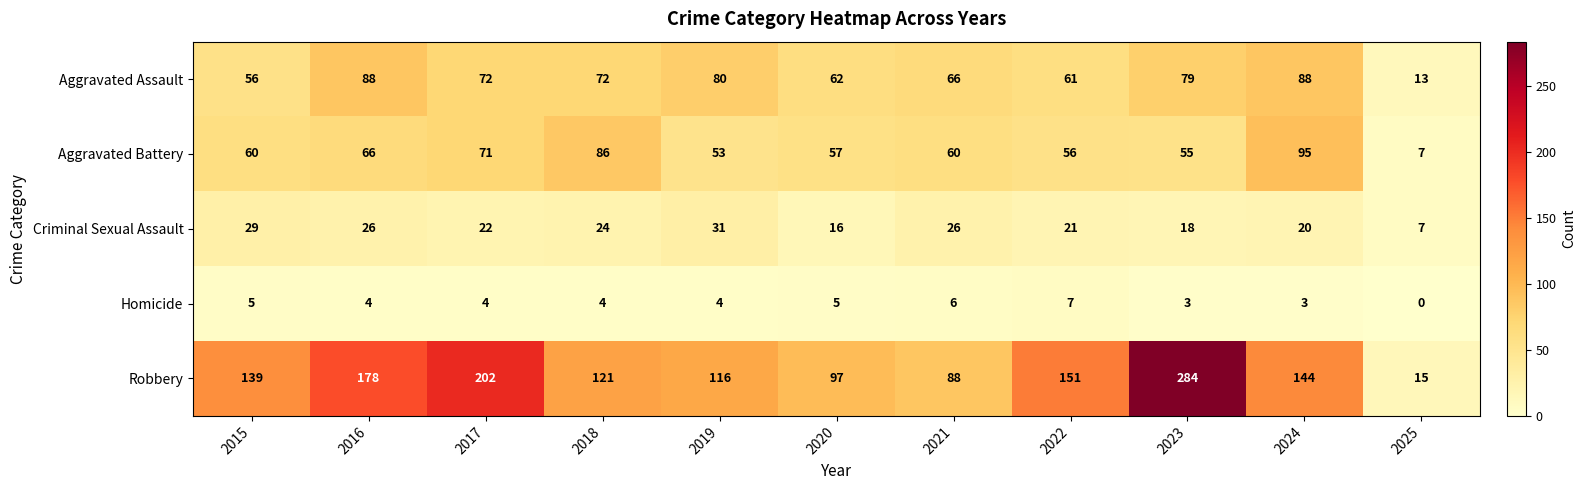

Which series has the largest total across all categories?

Robbery